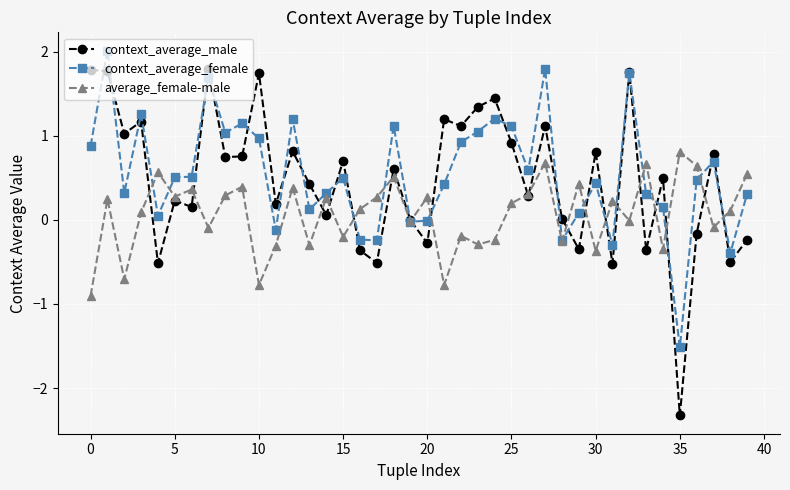

List the series in order of their peak value, highest first.

context_average_female, context_average_male, average_female-male